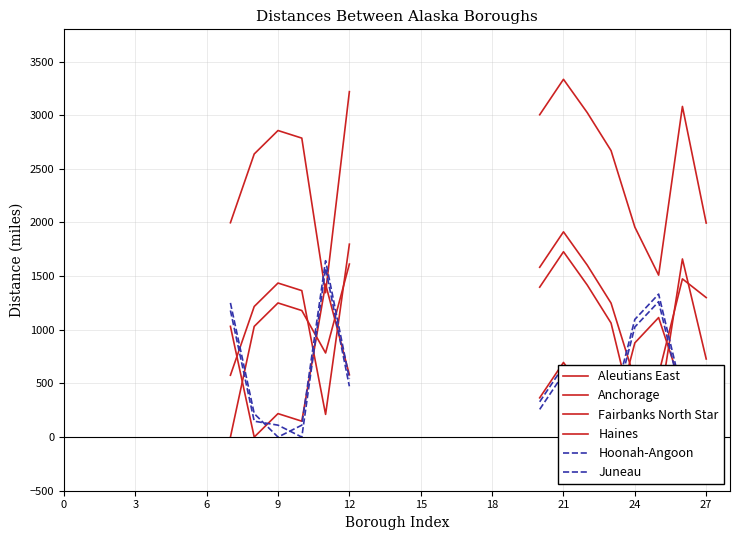

How many intersections are there between Haines and Aleutians East?

2